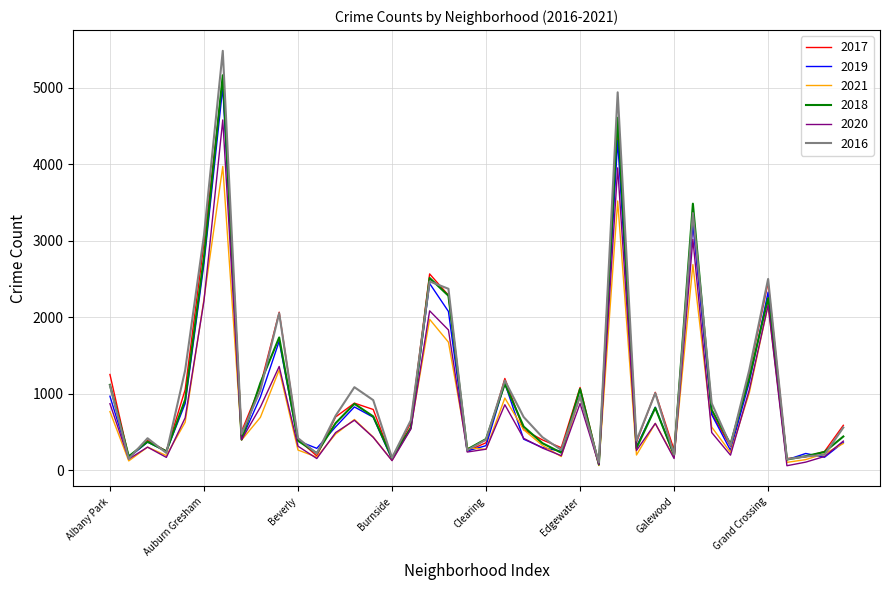

Which series has the largest range (max minus min)?

2016